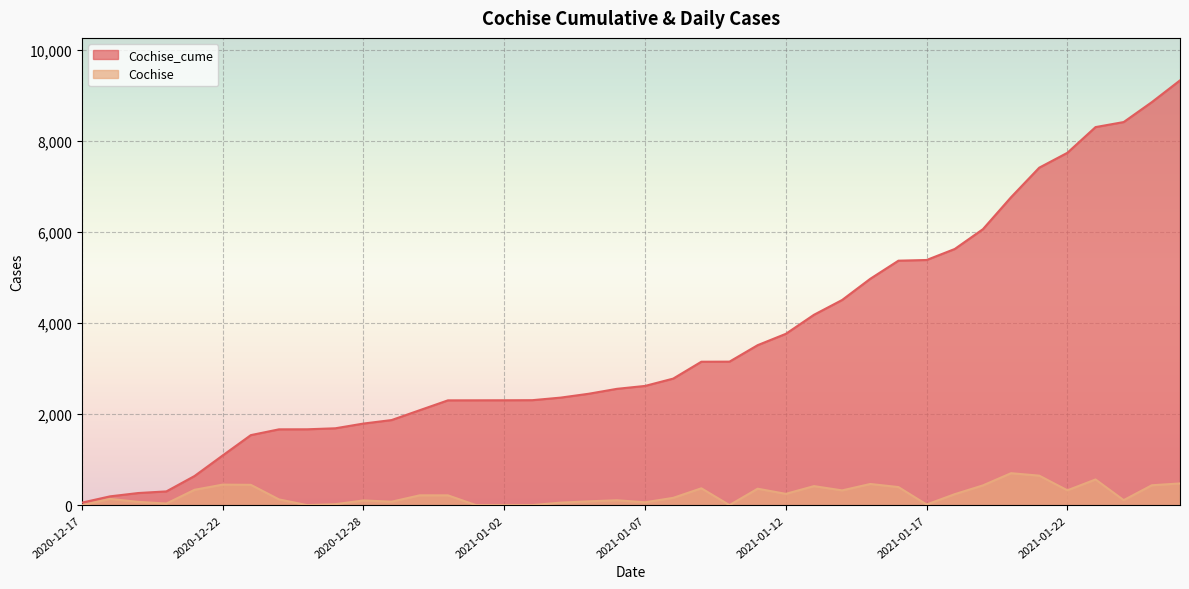

How many data points in Cochise_cume are less than 2621?

20